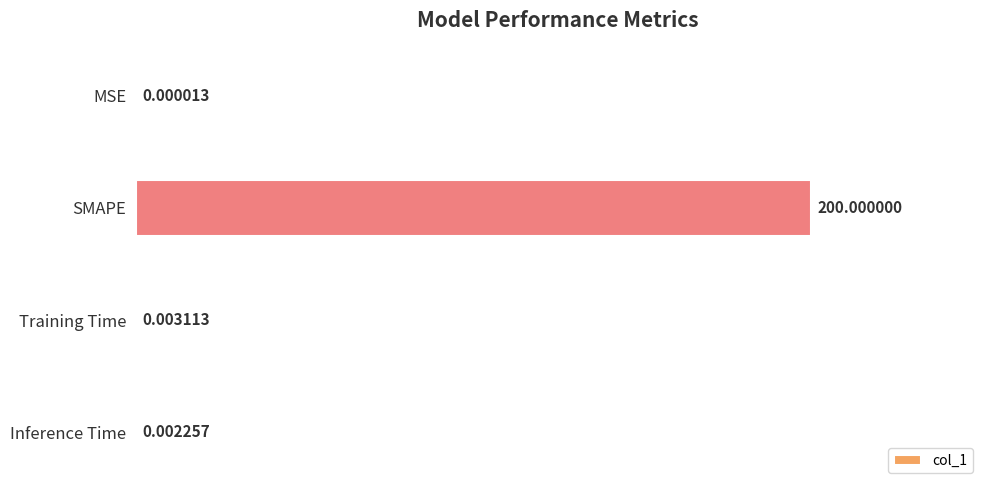

Count the number of categories in the chart.

4